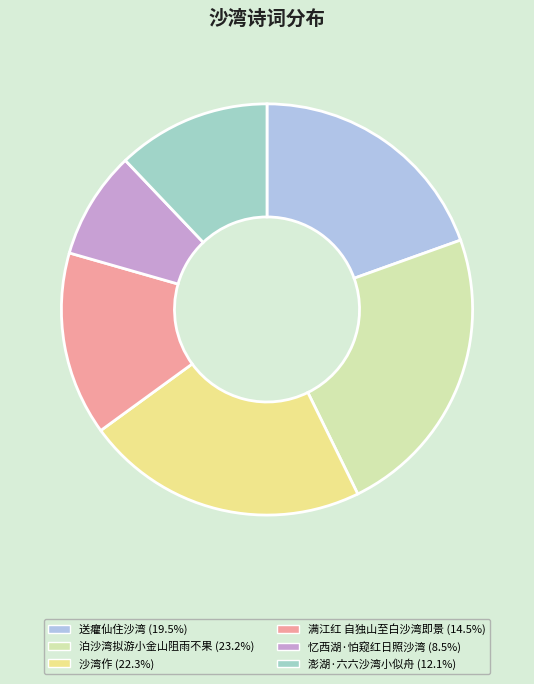

Is the sum of 澎湖·六六沙湾小似舟 and 送癯仙住沙湾 greater than half?

No